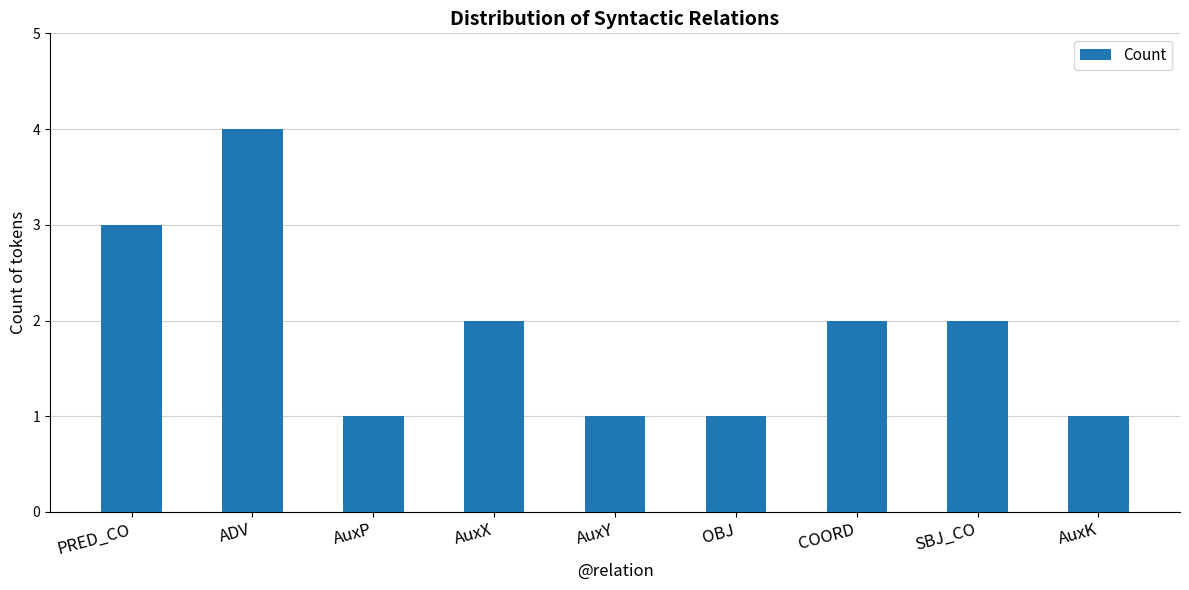

Approximately how many times larger is the value at AuxP compared to AuxY?

1.0